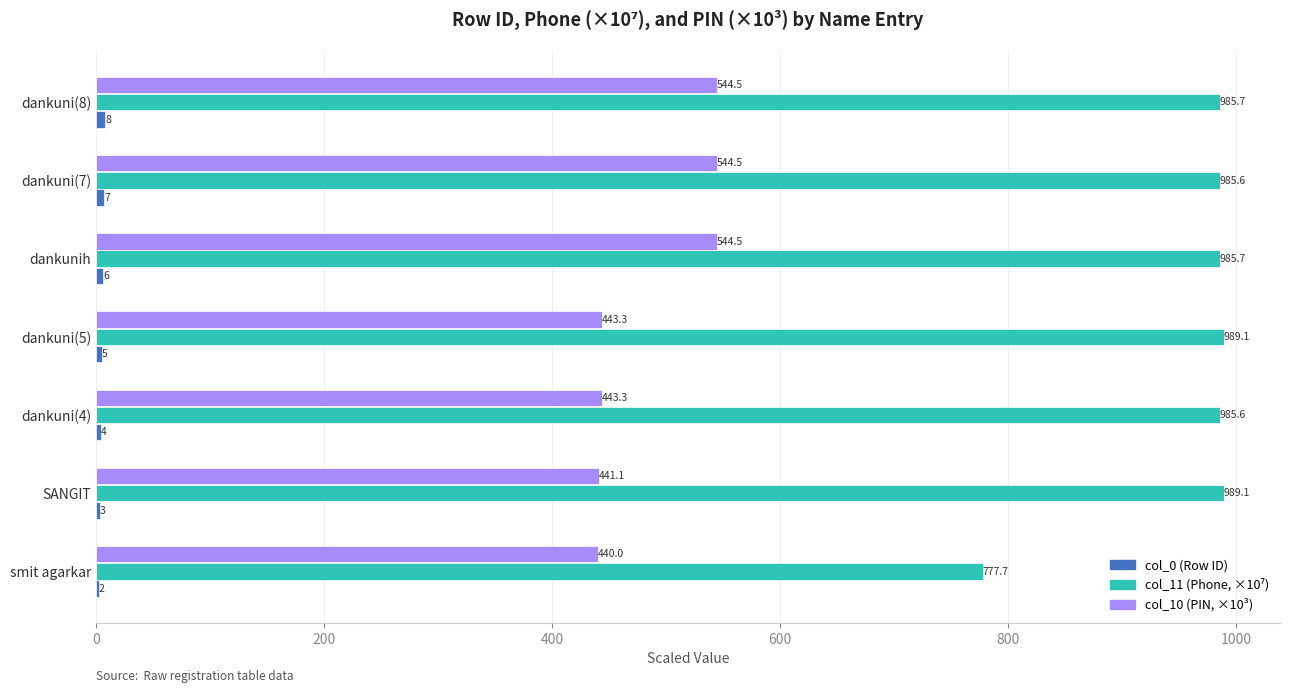

At which category is the sum across all series the highest?

dankuni(8)